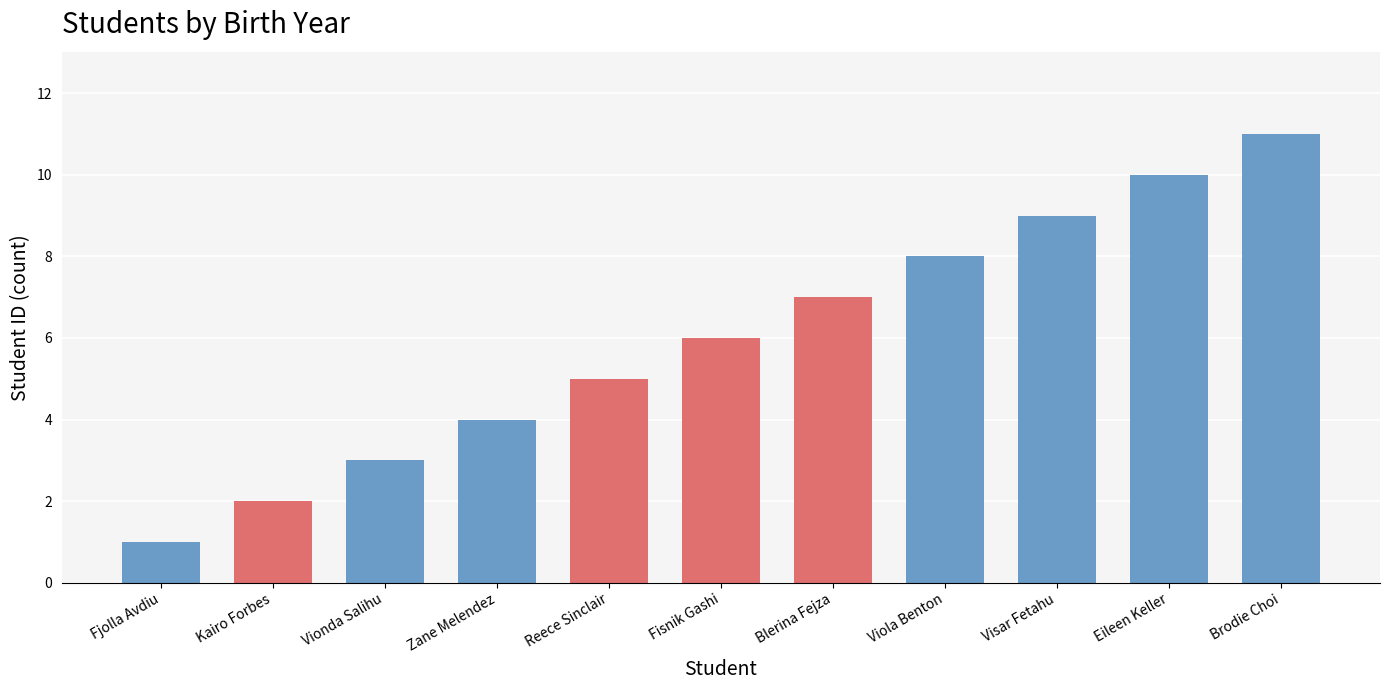

What is the label of the 7th bar from the left?

Blerina Fejza